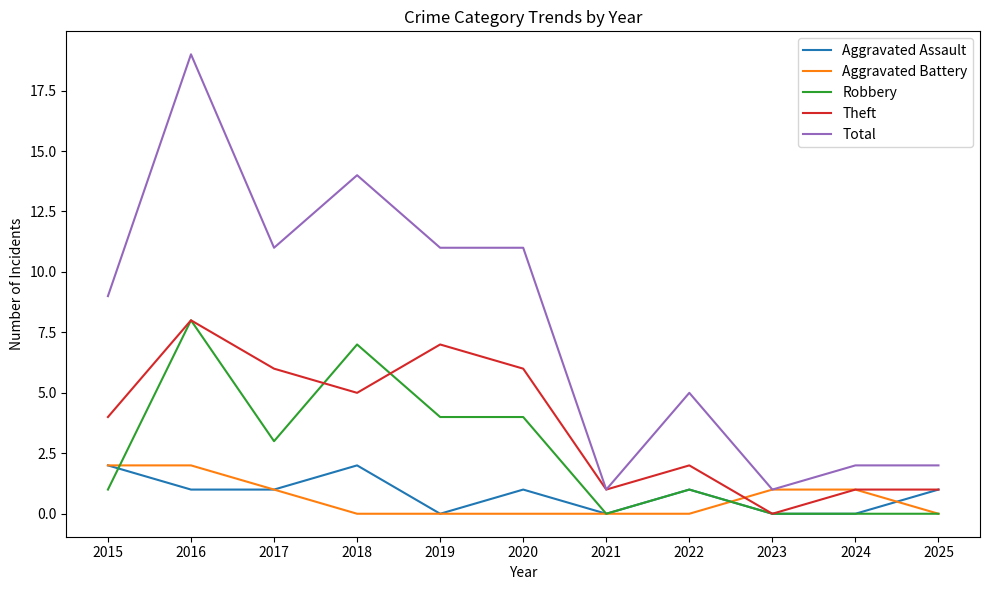

At how many categories does at least one series exceed 6?

6